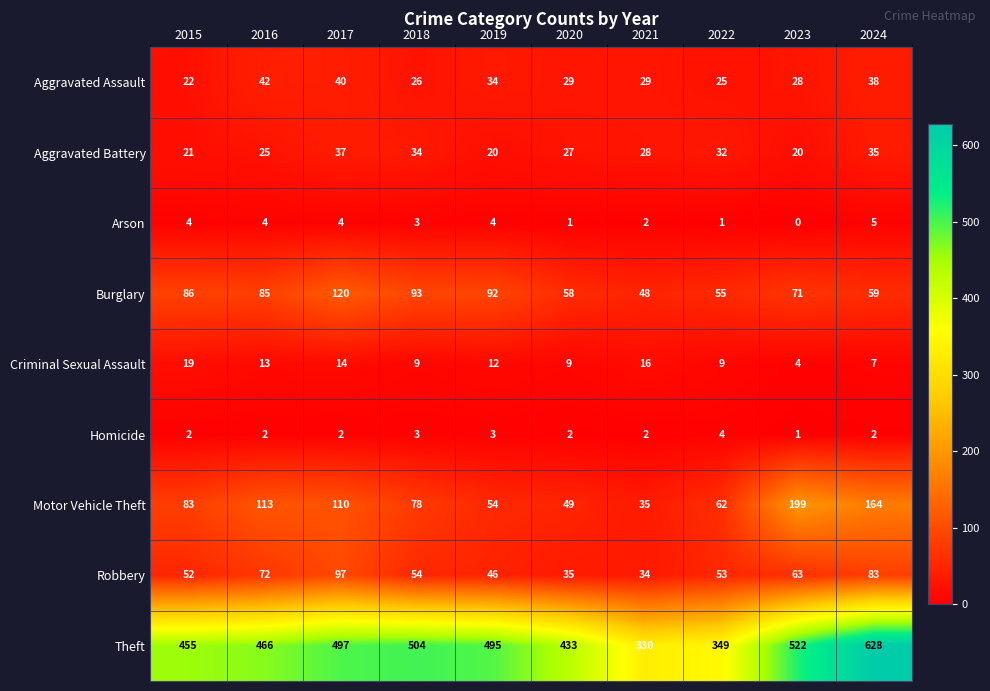

Rank the series by their maximum value, from highest to lowest.

Theft, Motor Vehicle Theft, Burglary, Robbery, Aggravated Assault, Aggravated Battery, Criminal Sexual Assault, Arson, Homicide